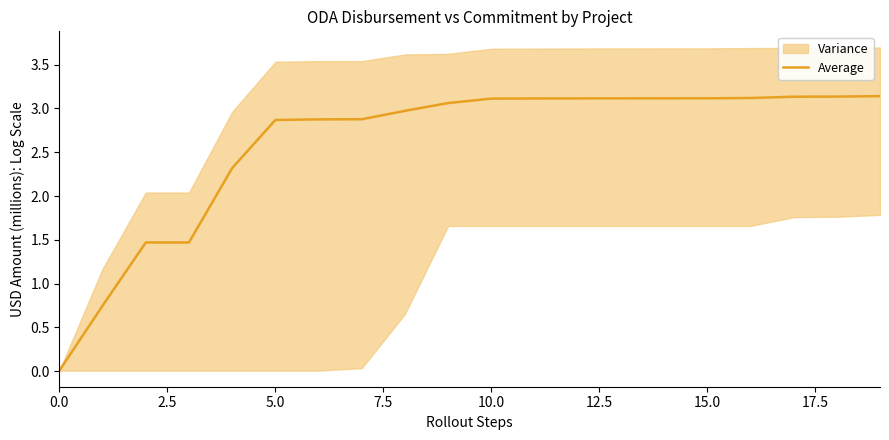

The value at 18 is 3.1. True or false?

True